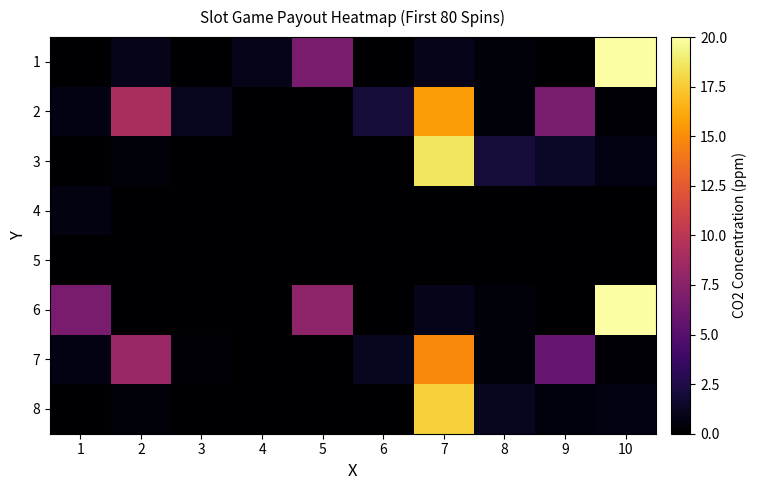

Reading left to right, transcribe all the data shown in this chart.

1: 1=0.0	2=0.9	3=0.0	4=0.9	5=6.8	6=0.0	7=0.9	8=0.3	9=0.0	10=20.0
2: 1=0.7	2=9.1	3=1.1	4=0.0	5=0.0	6=2.0	7=15.7	8=0.3	9=6.7	10=0.2
3: 1=0.0	2=0.3	3=0.0	4=0.0	5=0.0	6=0.0	7=18.7	8=2.0	9=1.3	10=0.7
4: 1=0.6	2=0.0	3=0.0	4=0.0	5=0.0	6=0.0	7=0.0	8=0.0	9=0.0	10=0.0
5: 1=0.0	2=0.0	3=0.0	4=0.0	5=0.0	6=0.0	7=0.0	8=0.0	9=0.0	10=0.0
6: 1=6.8	2=0.0	3=0.0	4=0.0	5=7.7	6=0.0	7=0.9	8=0.3	9=0.0	10=20.0
7: 1=0.7	2=8.2	3=0.2	4=0.0	5=0.0	6=1.1	7=14.8	8=0.3	9=5.8	10=0.2
8: 1=0.0	2=0.3	3=0.0	4=0.0	5=0.0	6=0.0	7=17.8	8=1.1	9=0.4	10=0.7